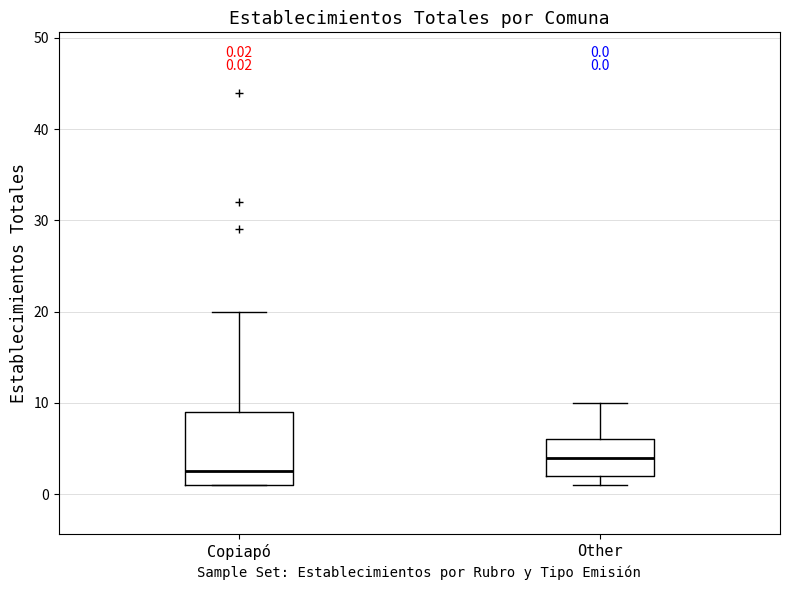

Comparing the boxes themselves (not the whiskers), which one is the tallest?

Copiapó